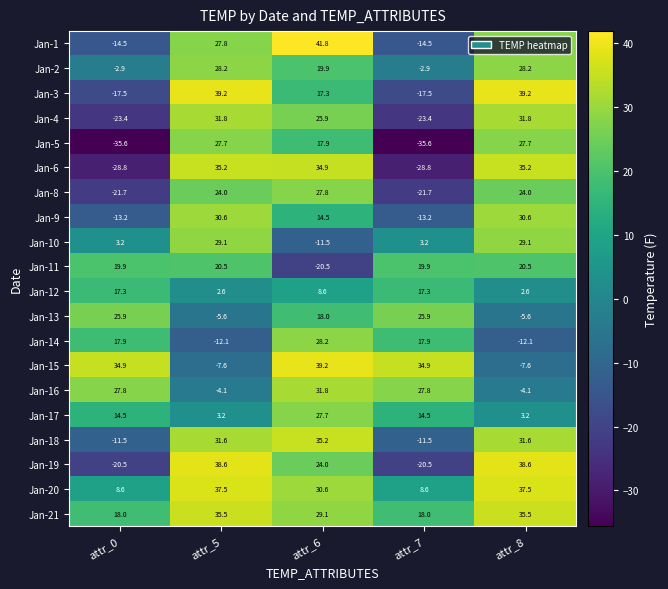

At which category does the chart reach its peak across all series?

attr_6